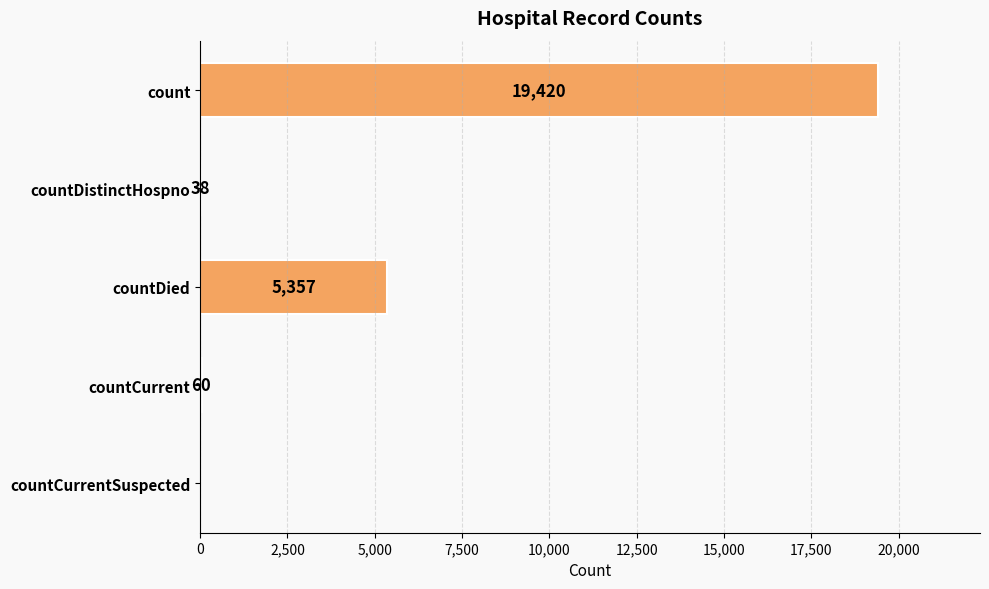

Which has a higher value, countCurrent or countDied?

countDied